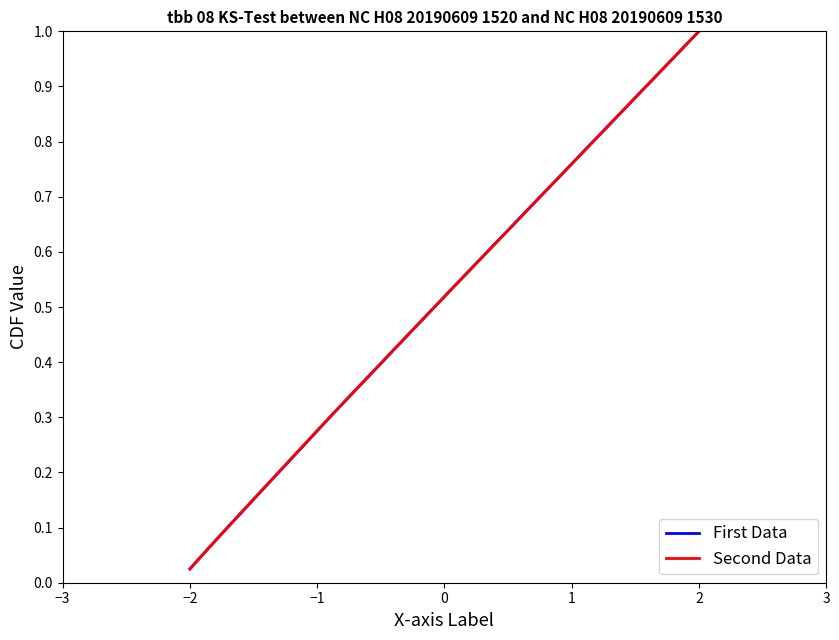

How many lines are shown in the chart?

2